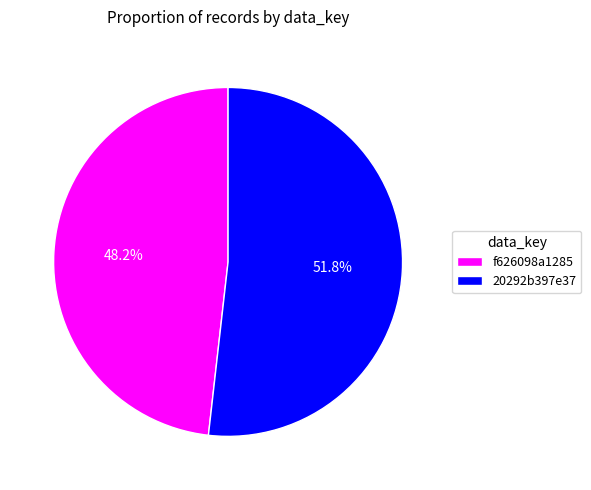

How many slices are in this pie chart?

2